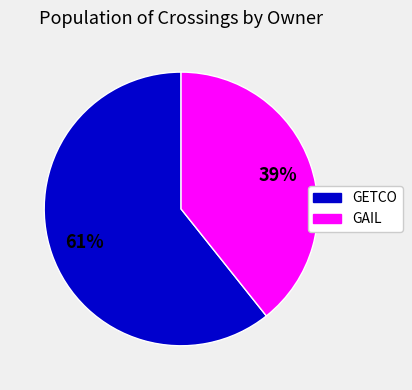

To the nearest percent, what is the average slice percentage?

50%